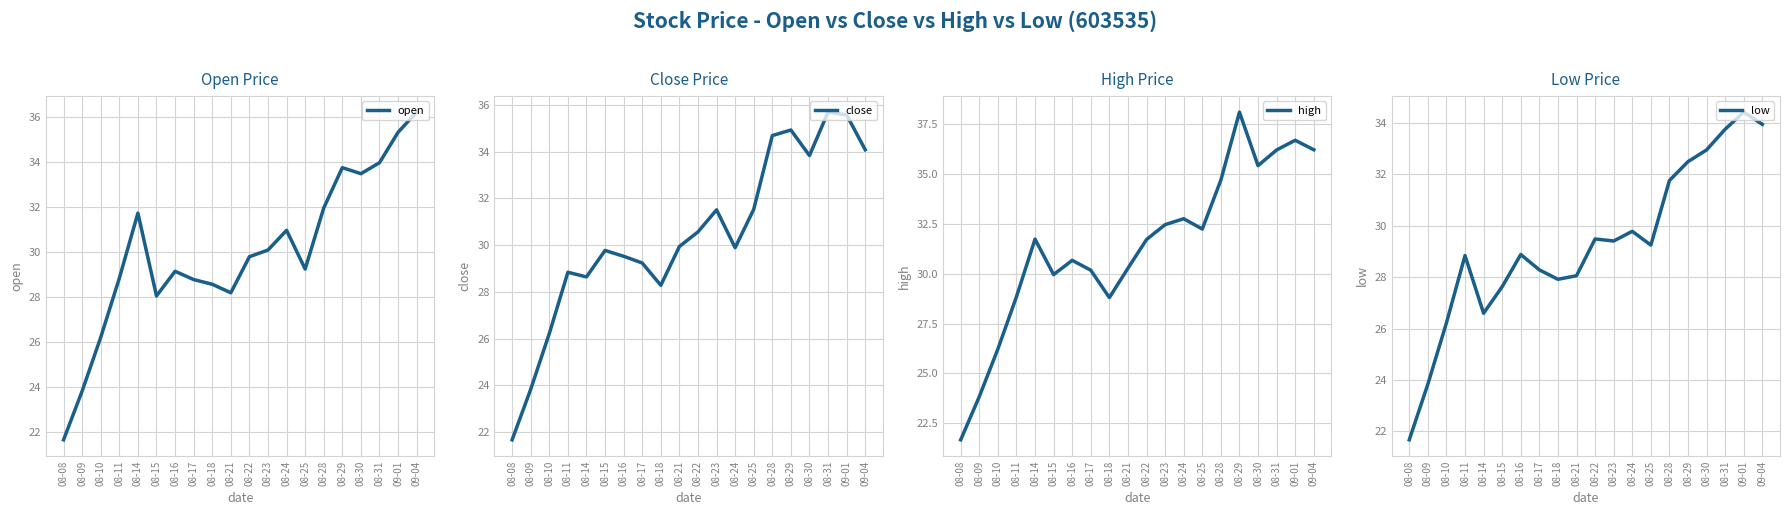

The value of low at 08-14 is 26.6. True or false?

True